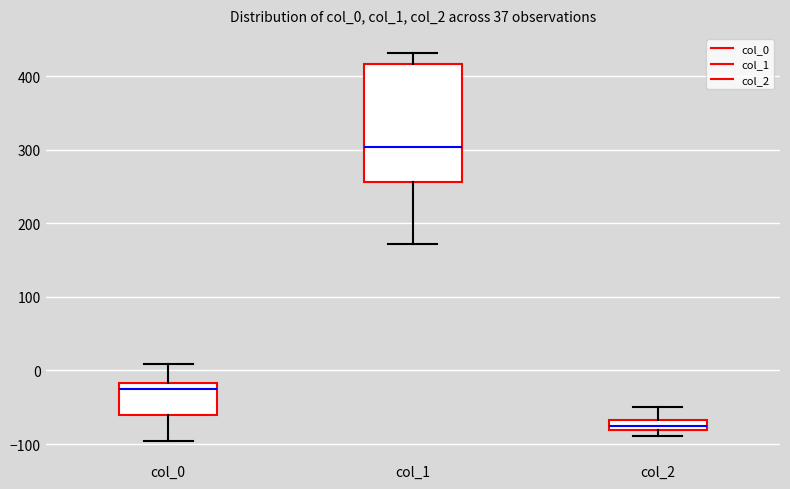

Where does the median line of the box for col_0 sit on the y-axis? The values are not printed on the chart, so give them approximately, as read against the axis.

-30